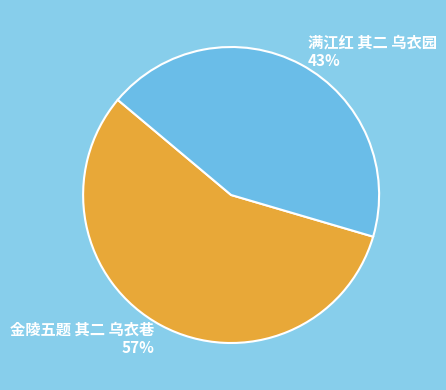

Which category has the smallest portion of the pie?

满江红 其二 乌衣园